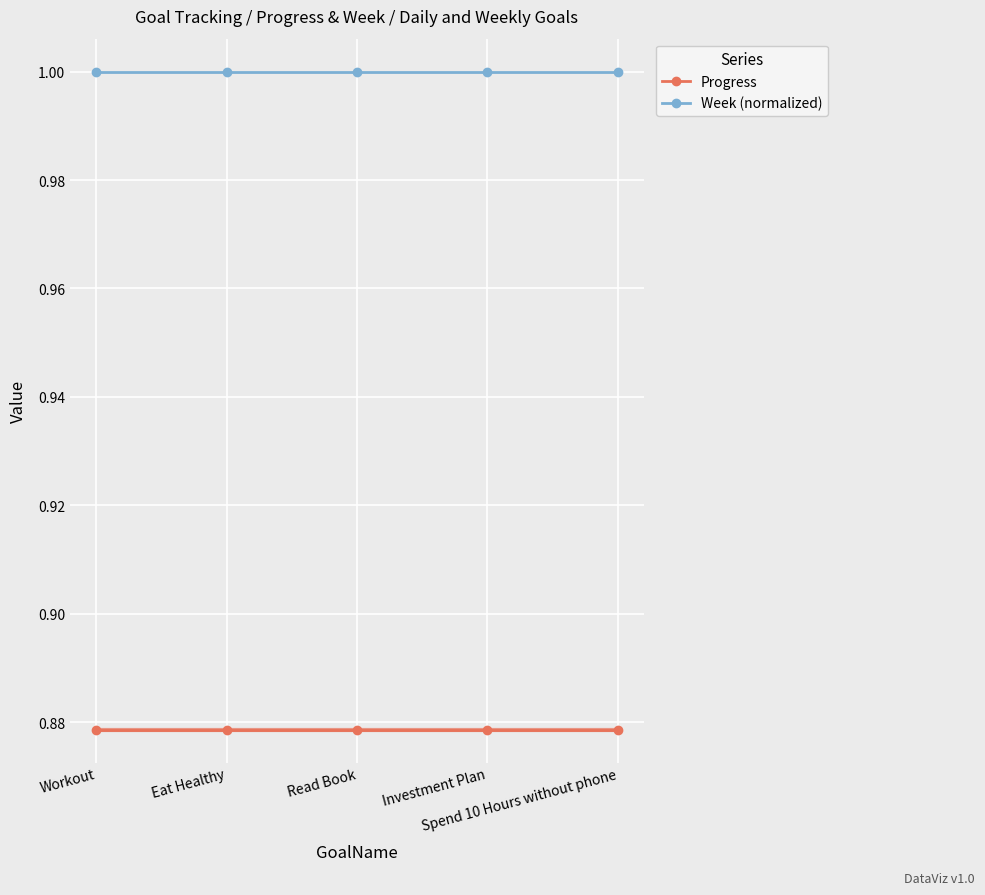

Which category has the lowest value in the Week (normalized) series?

Workout